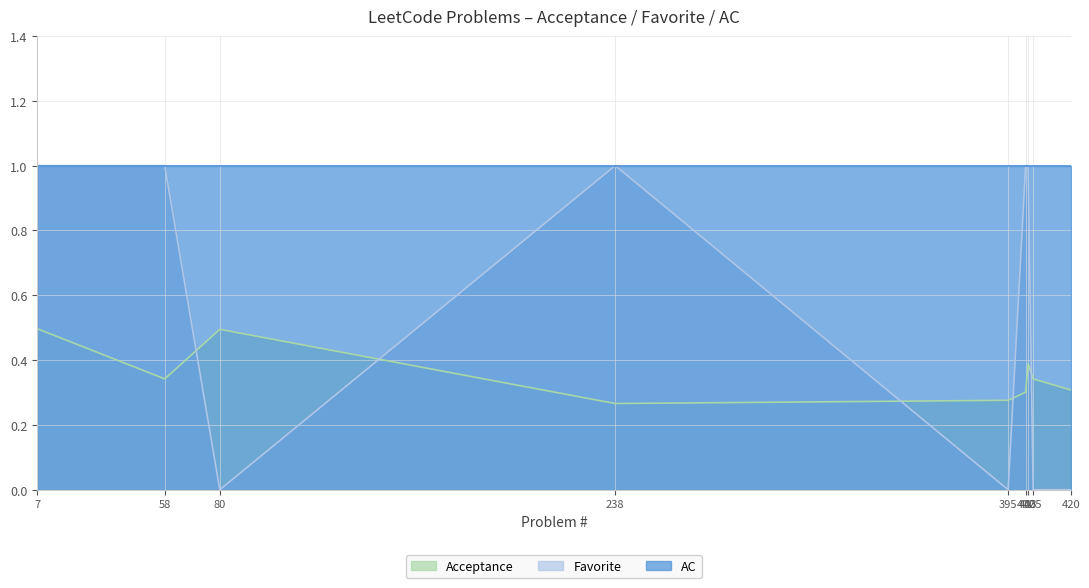

Is the value of Favorite at 402 greater than the value of Acceptance at 238?

Yes